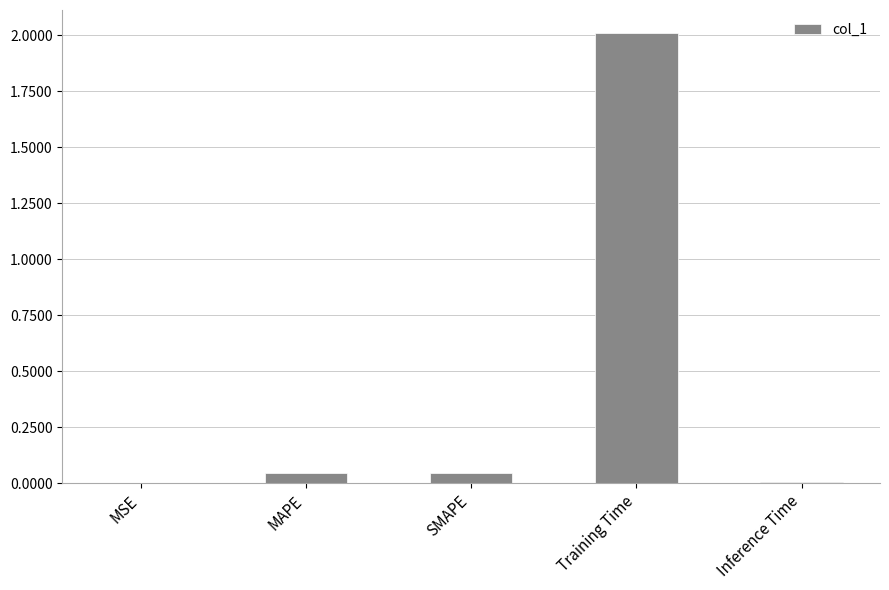

Are the bars horizontal?

No